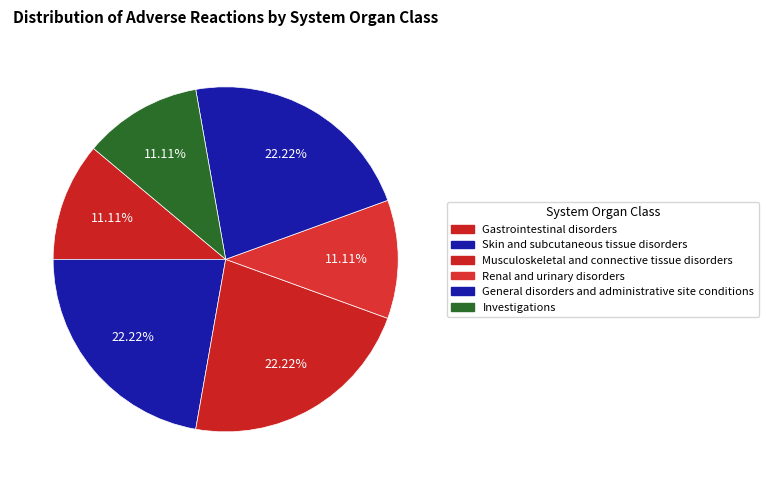

Which slice is the largest?

Skin and subcutaneous tissue disorders